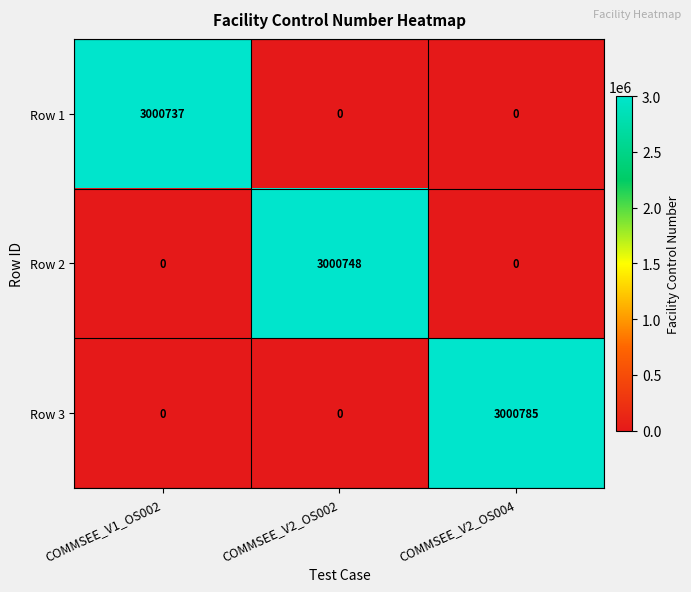

What is the maximum value for Row 1?

3000737